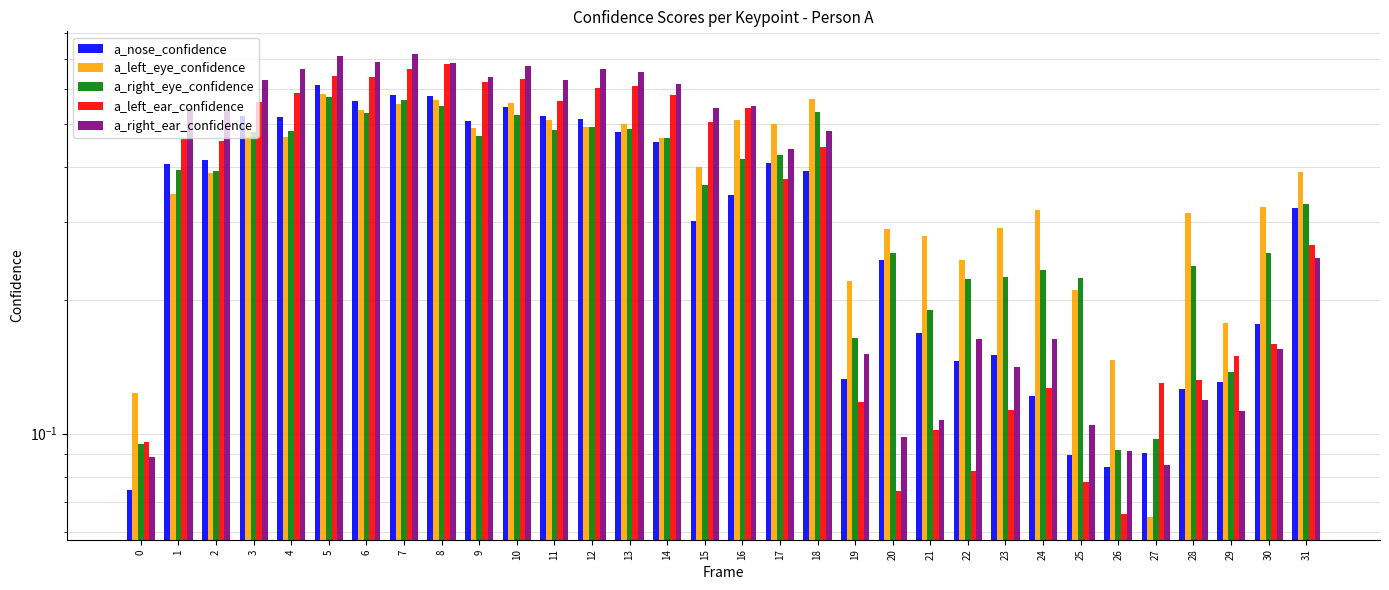

What is the sum of all a_nose_confidence values?

10.7